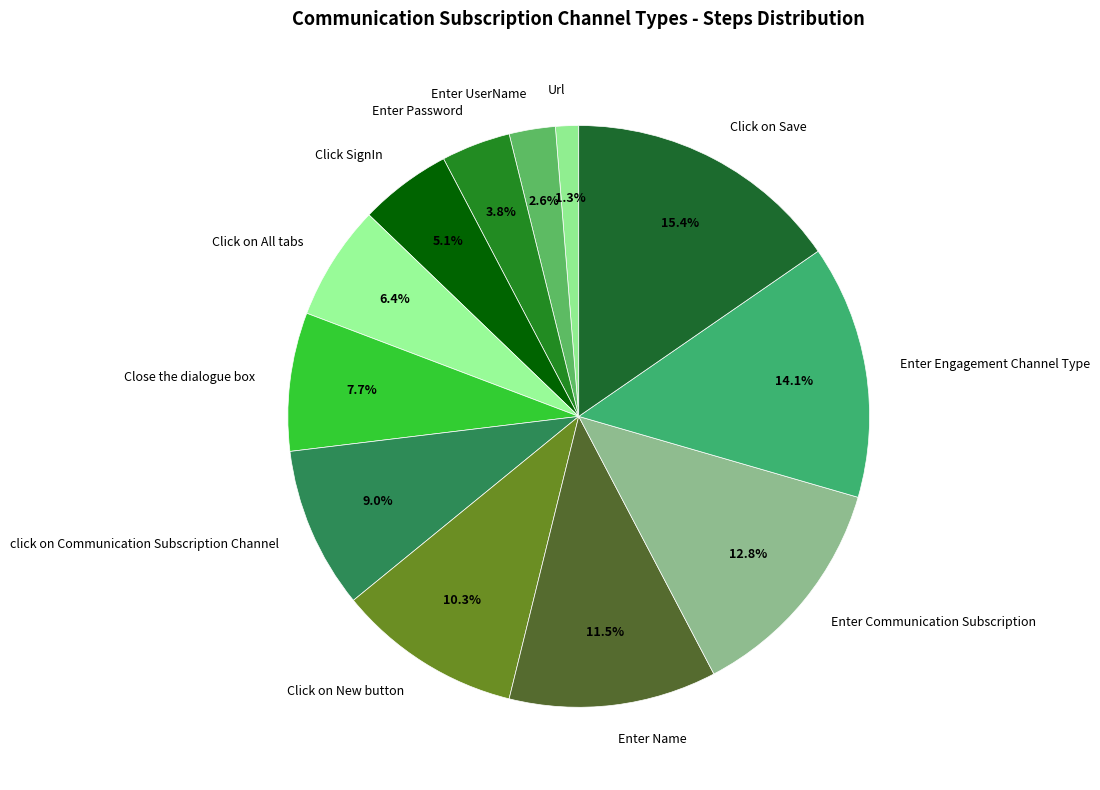

Which slice is the largest?

Click on Save